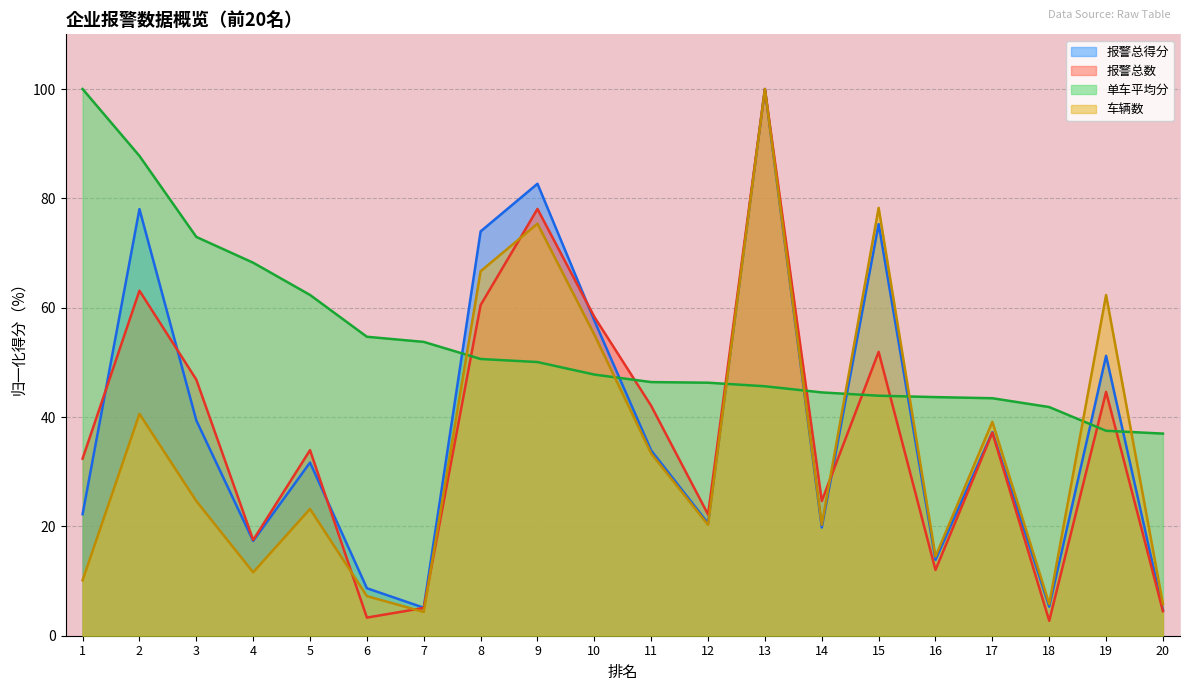

What is the sum of the 车辆数 values at 12 and 16?

34.8